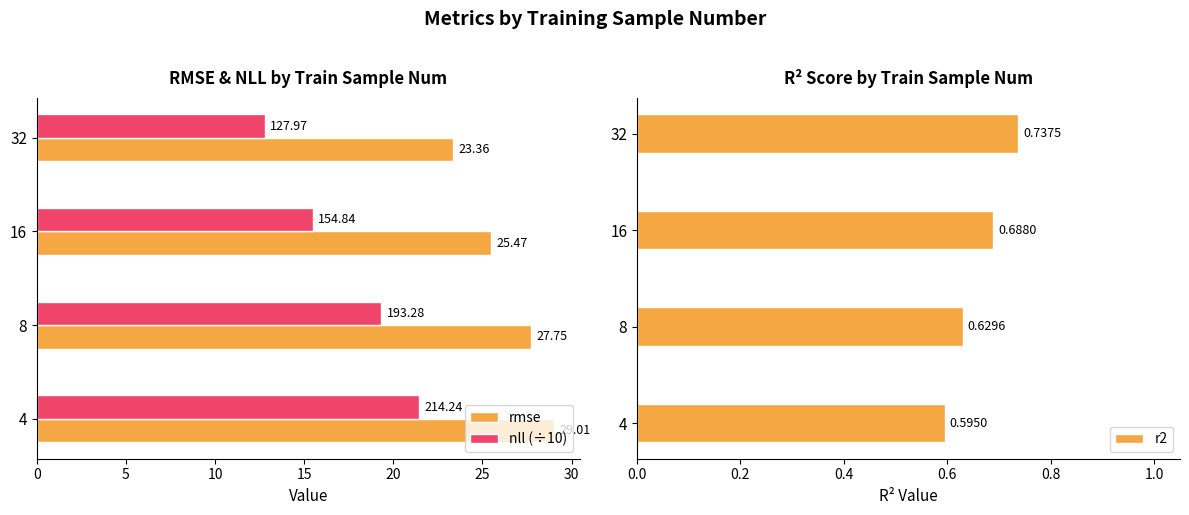

List the labels in order of nll (÷10) value, smallest first.

32, 16, 8, 4